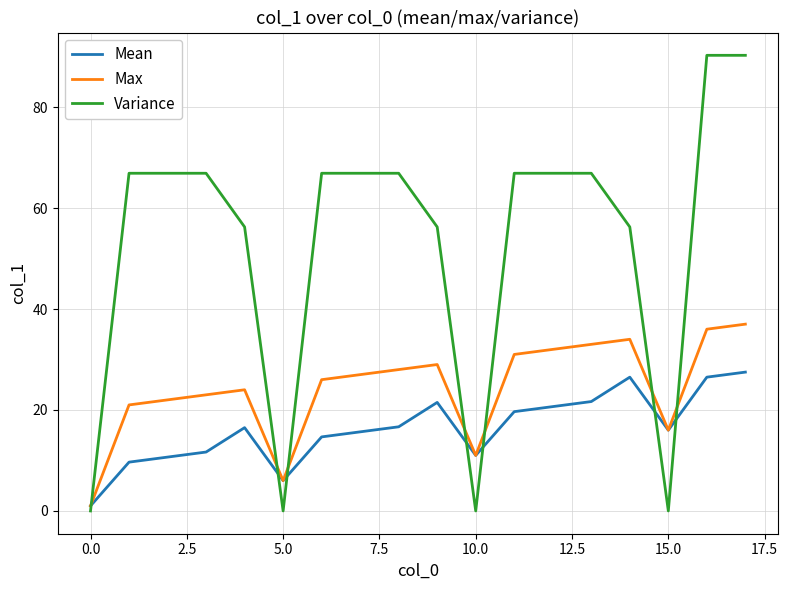

After their last crossing, which series has the higher values: Mean or Variance?

Variance